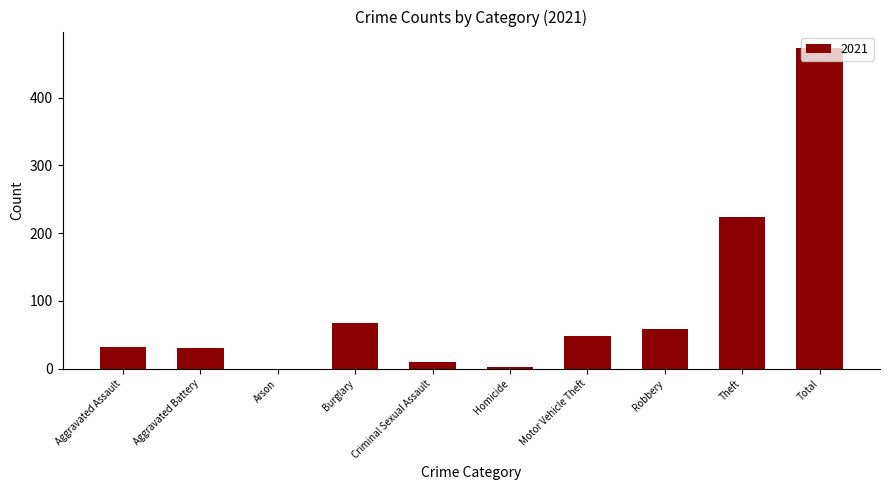

At which label is the value closest to 237?

Theft